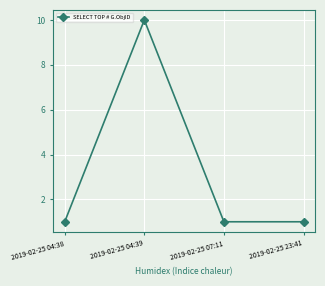

At which category does the data reach its first local peak?

2019-02-25 04:39